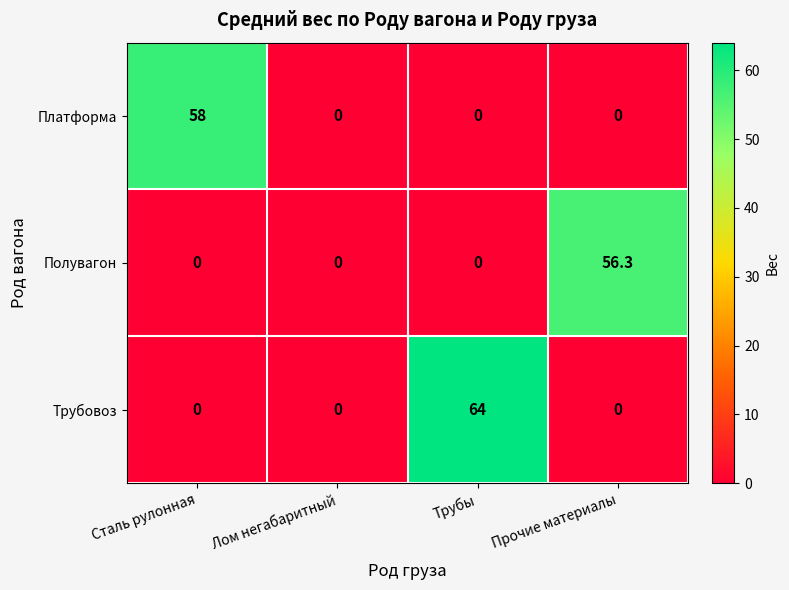

What is the greatest value displayed?

64.0